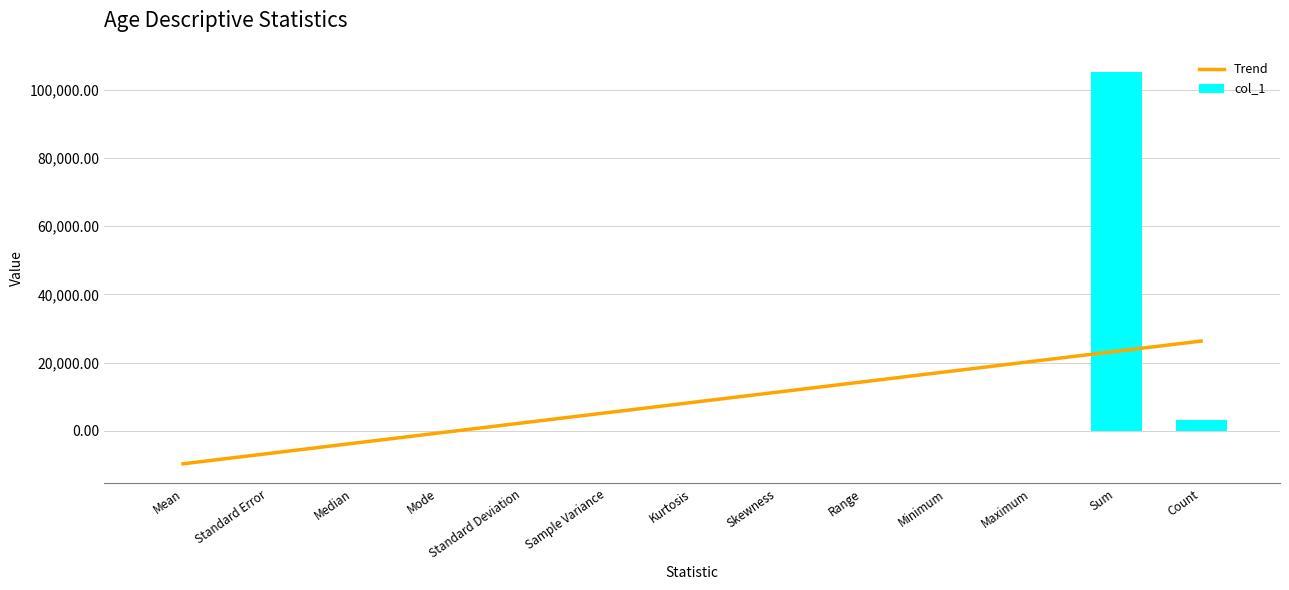

What is the minimum value shown in the chart?

-9611.5